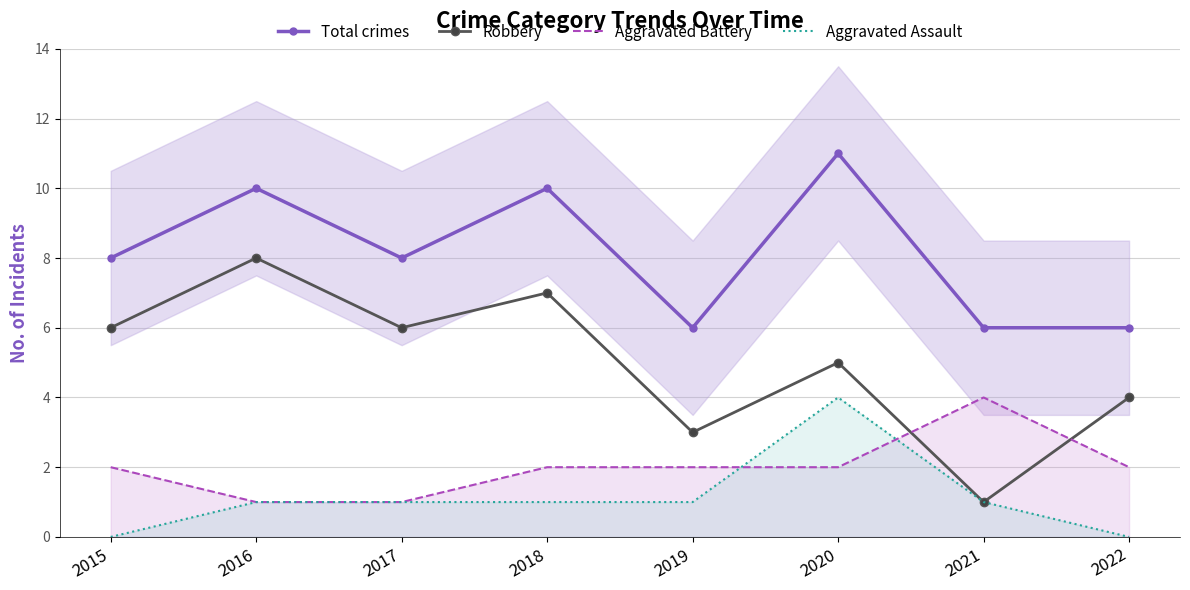

True or false: Aggravated Battery has more than 0 points higher than both neighbors.

True